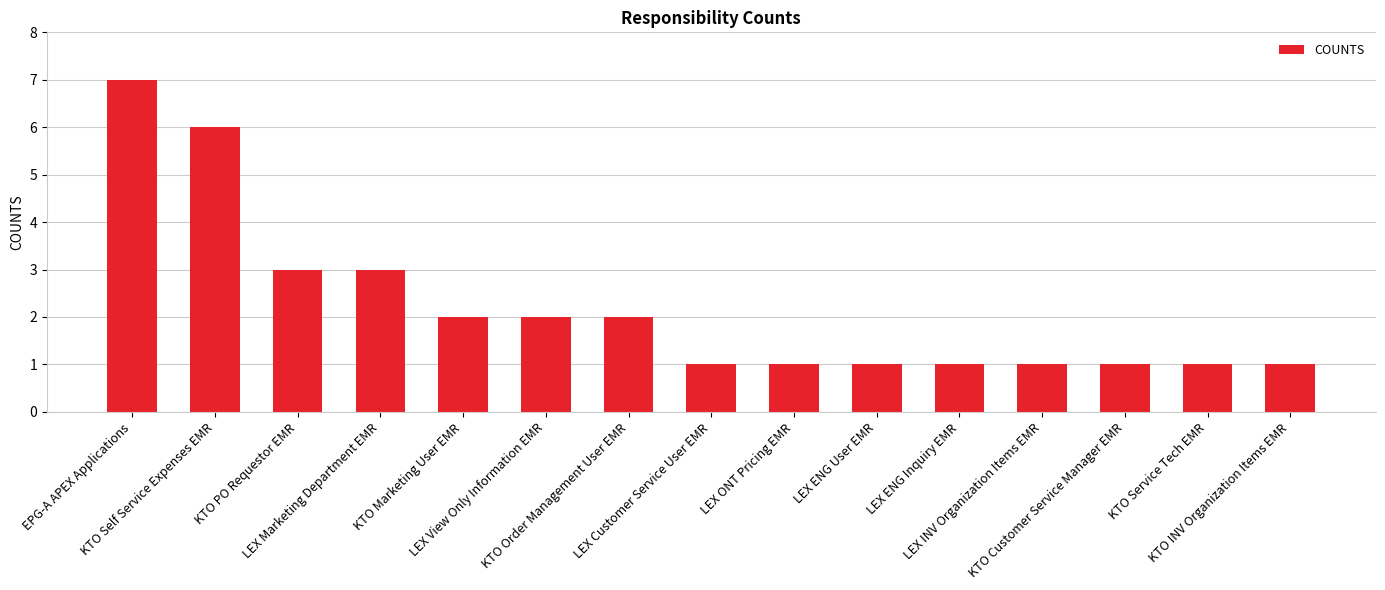

What is the difference between the maximum and minimum values?

6